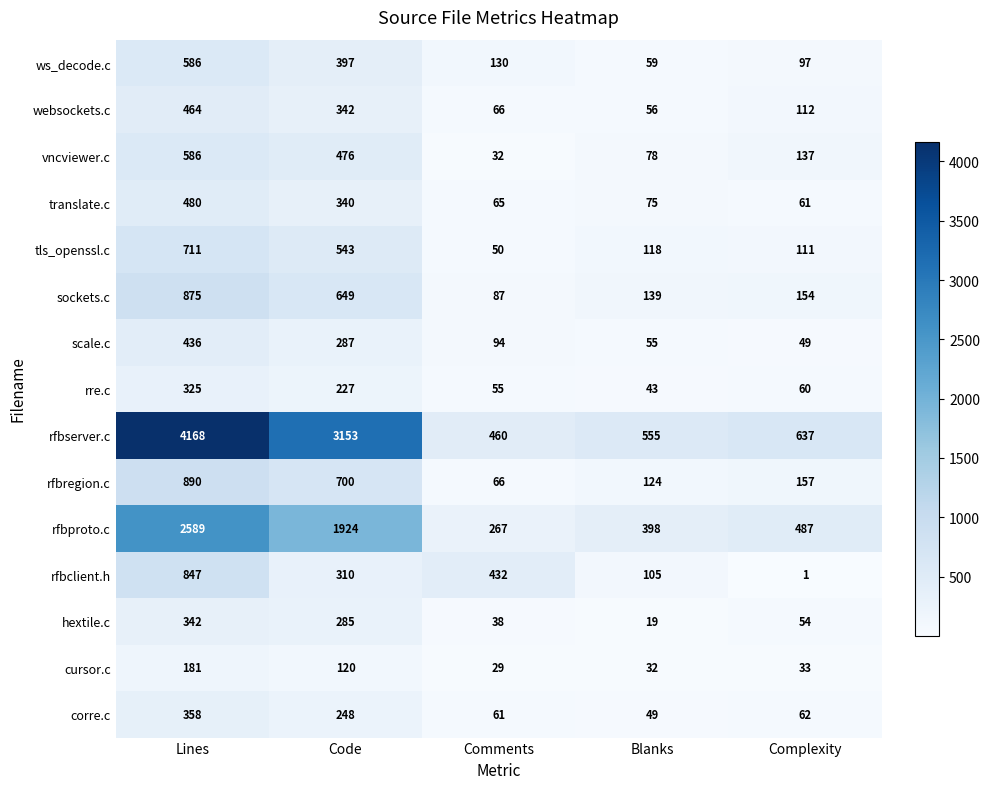

What is the greatest value displayed?

4168